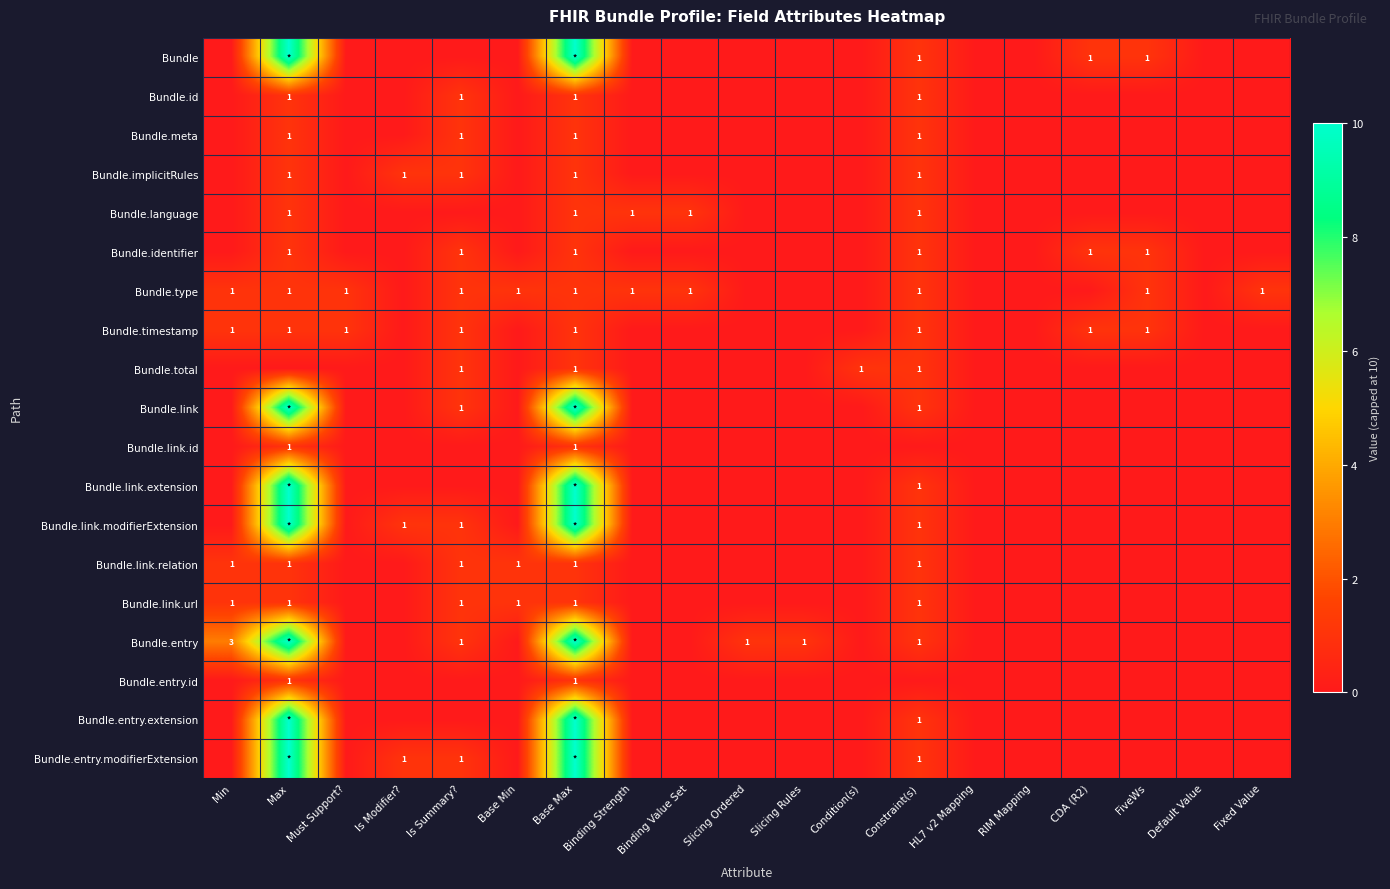

At how many categories does at least one series exceed 0?

16